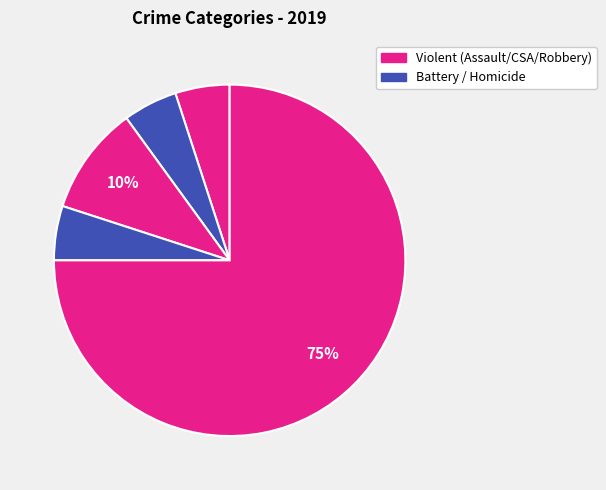

How many slices are in this pie chart?

5